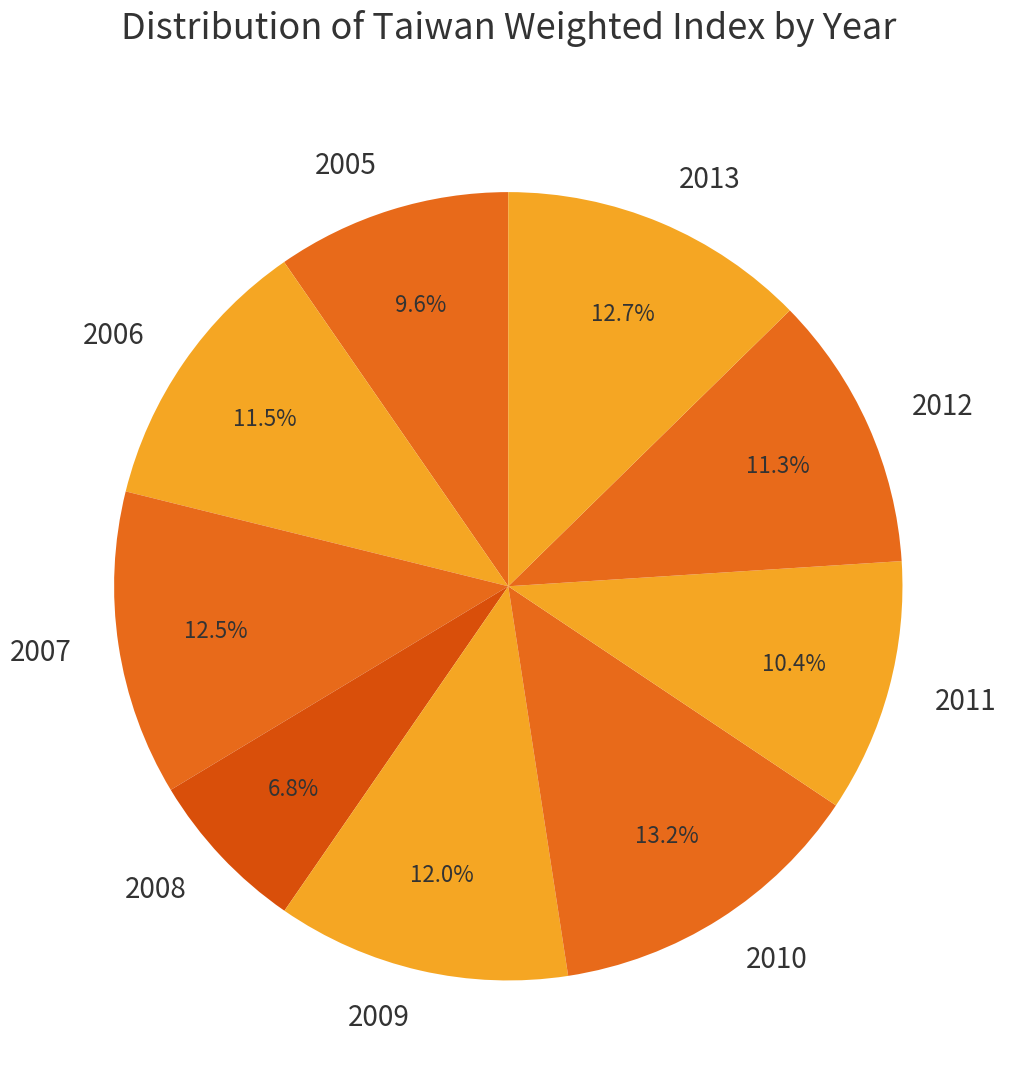

Which has a higher value, 2013 or 2011?

2013